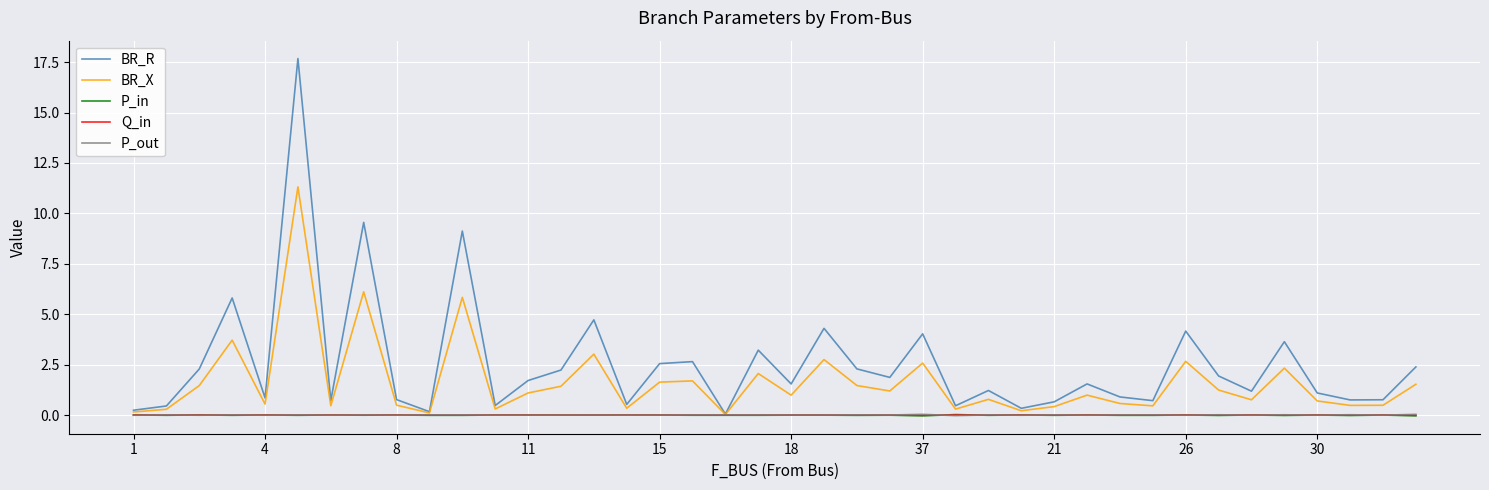

Which series has the largest total across all categories?

BR_R